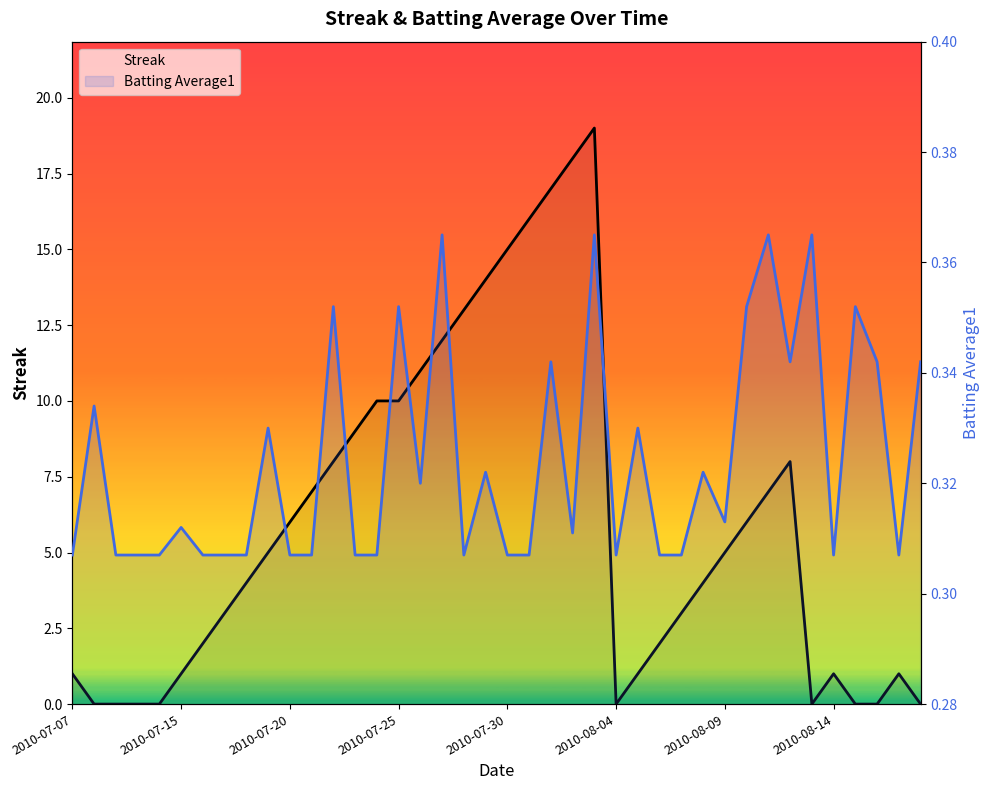

True or false: Batting Average1 has more than 1 points higher than both neighbors.

True